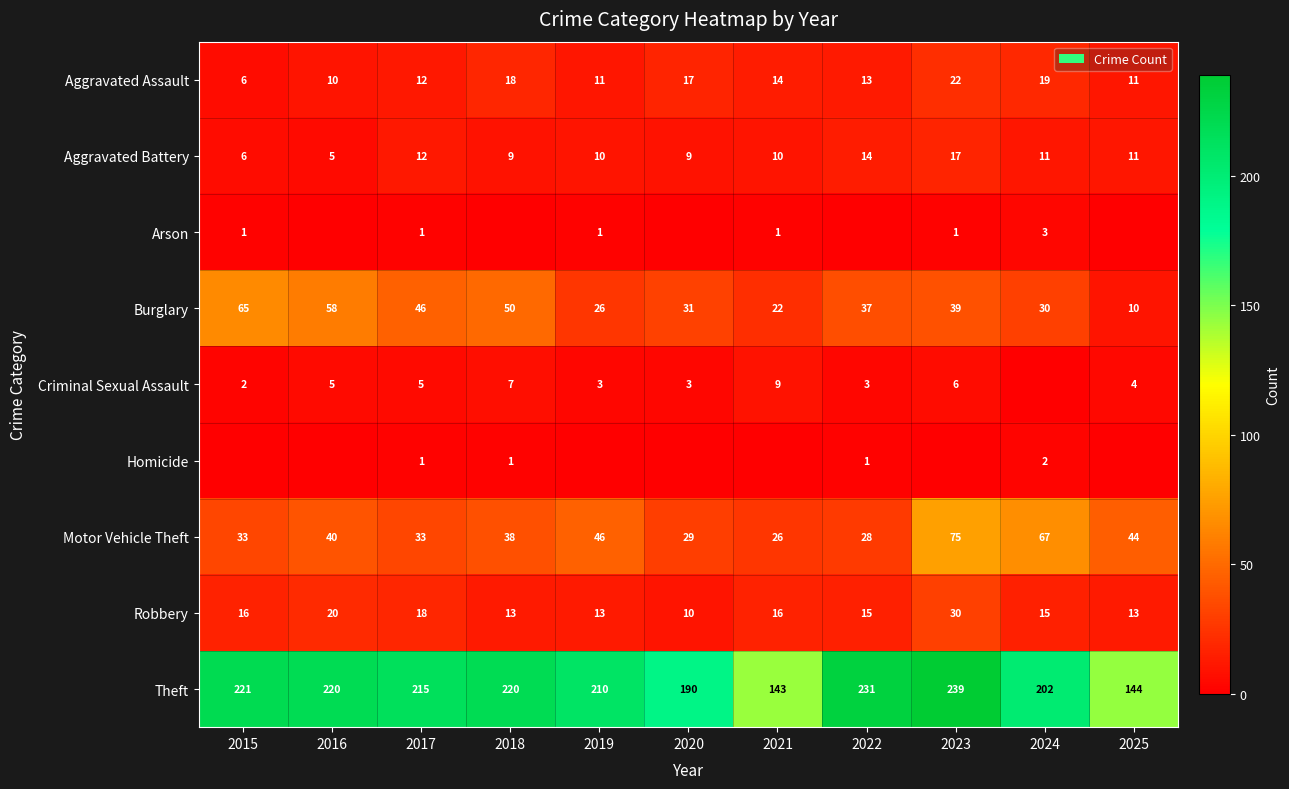

How many categories are shown in the chart?

11